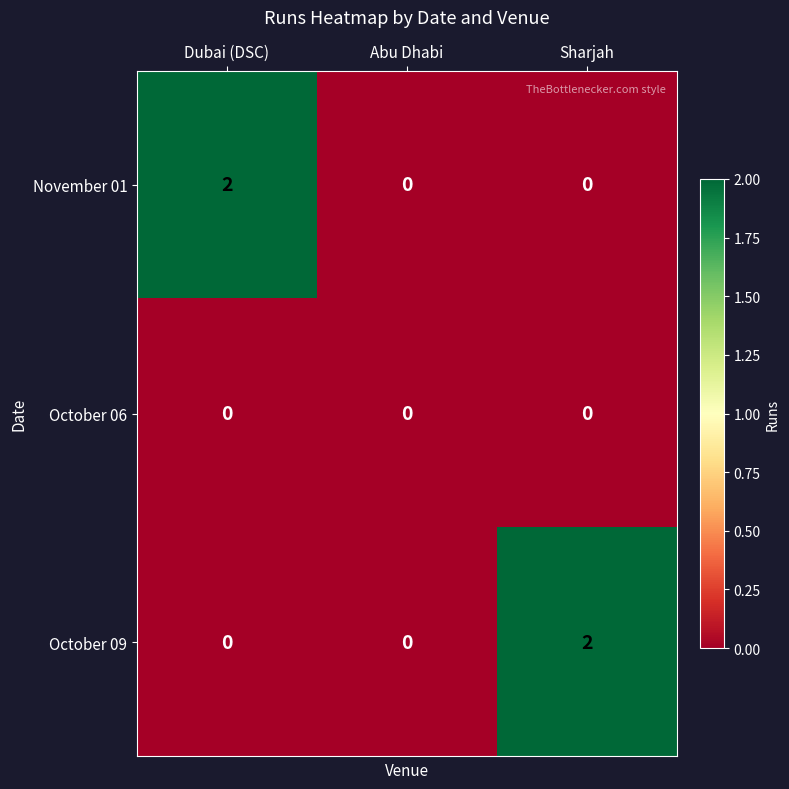

Between Abu Dhabi and Sharjah, which series saw the biggest shift?

October 09